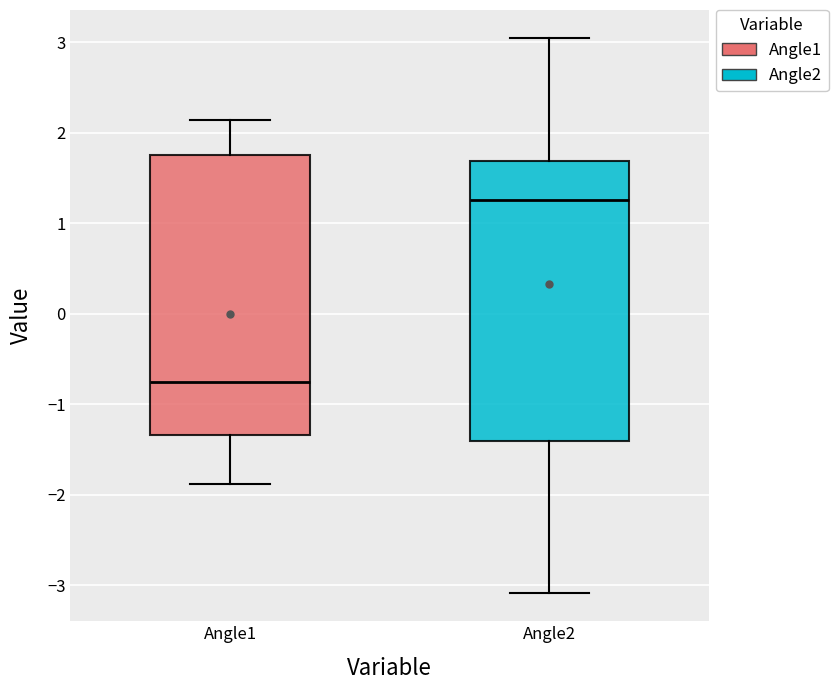

Which box's median line is the lowest?

Angle1